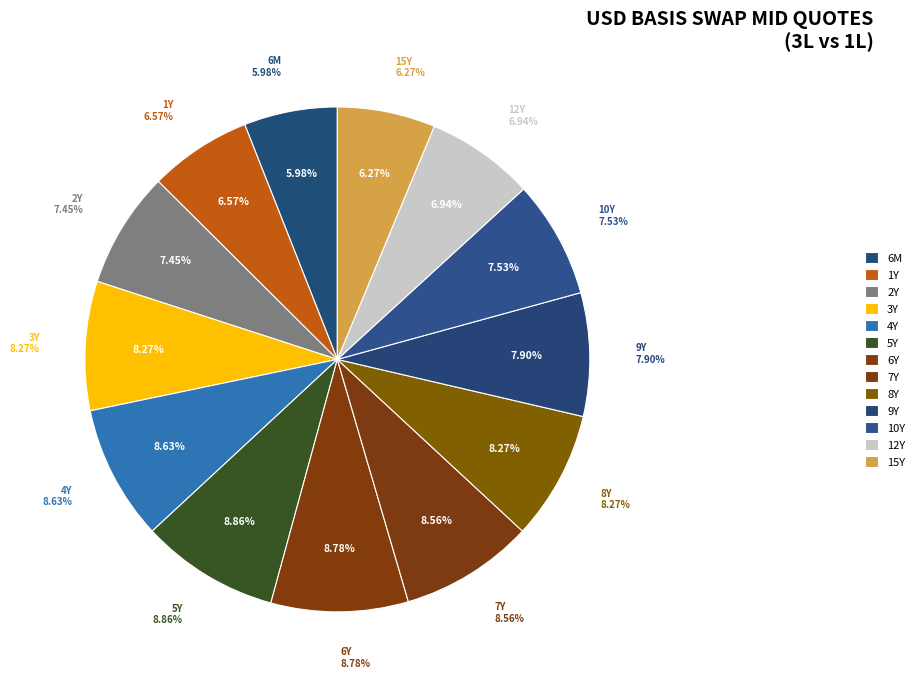

Count the number of slices in the pie.

13